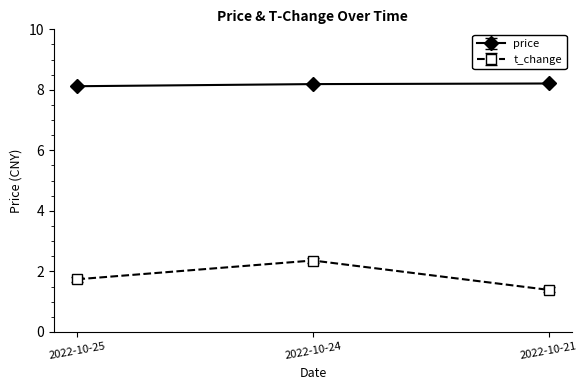

What is the maximum value for price?

8.2